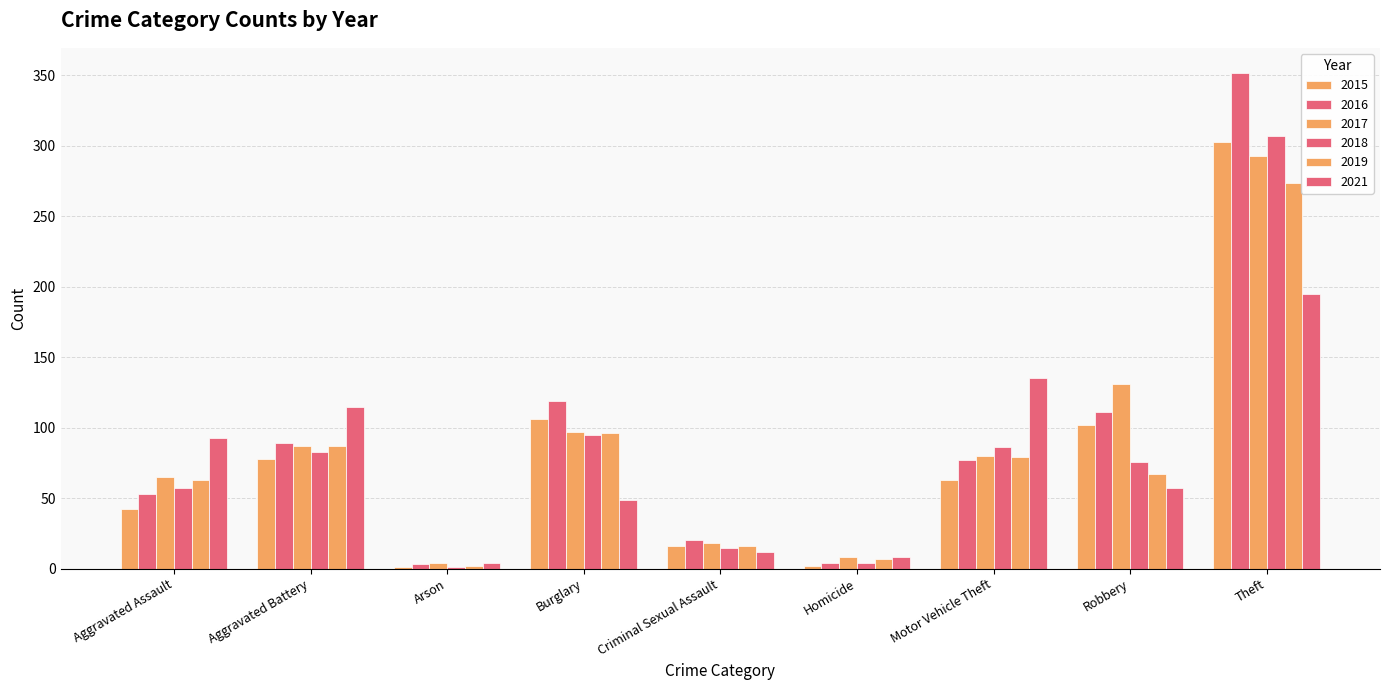

Which series has the largest total across all categories?

2016